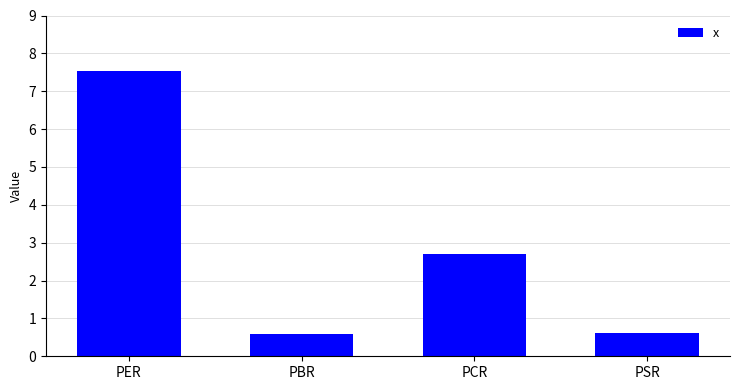

What is the change in value from PER to PCR?

-4.8